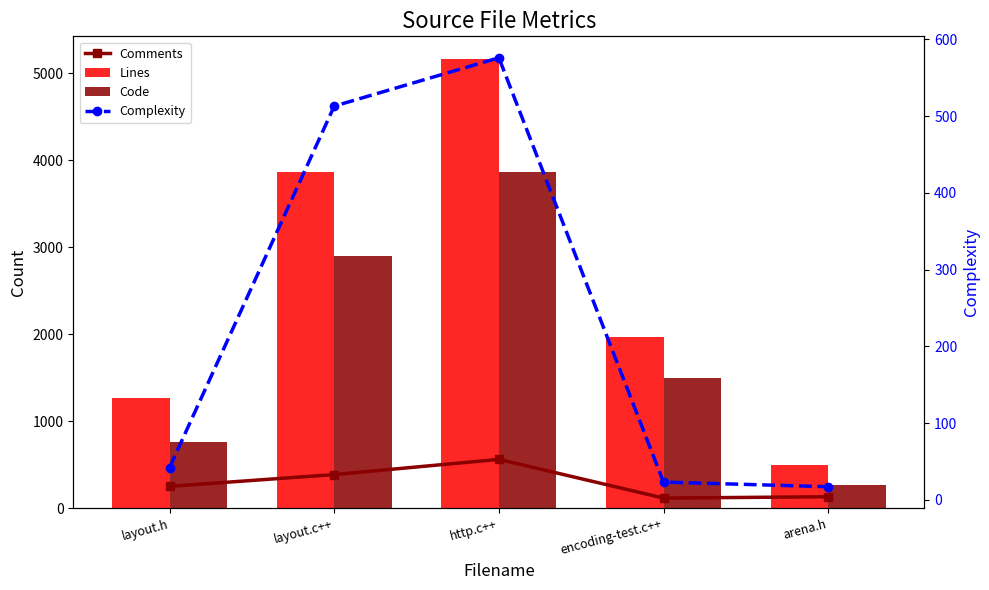

Is it true that Complexity equals 5 at encoding-test.c++?

False